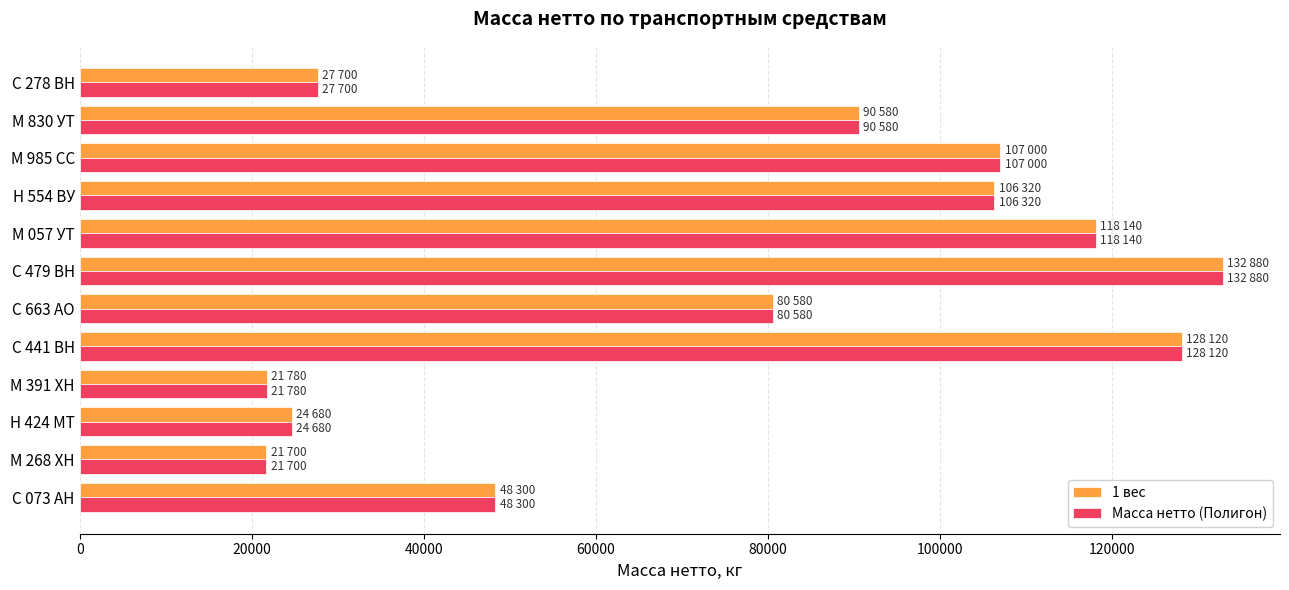

Is the value of Масса нетто (Полигон) at С 663 АО greater than the value of 1 вес at Н 424 МТ?

Yes